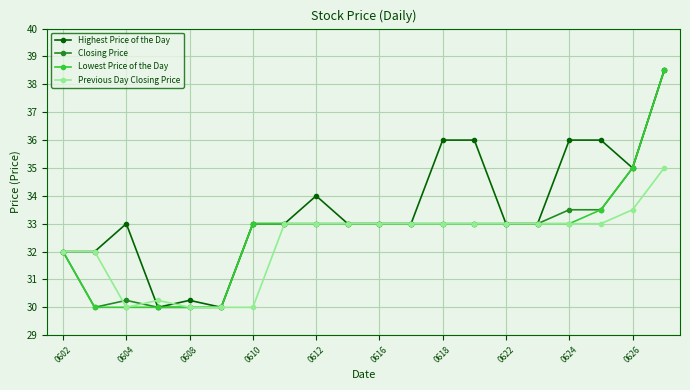

How many series are shown in this chart?

4